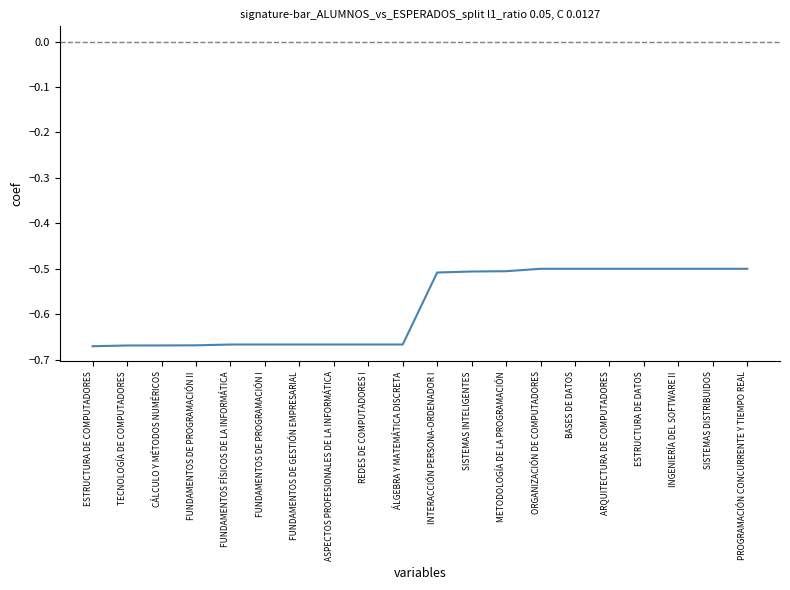

What position from the right is ARQUITECTURA DE COMPUTADORES?

5